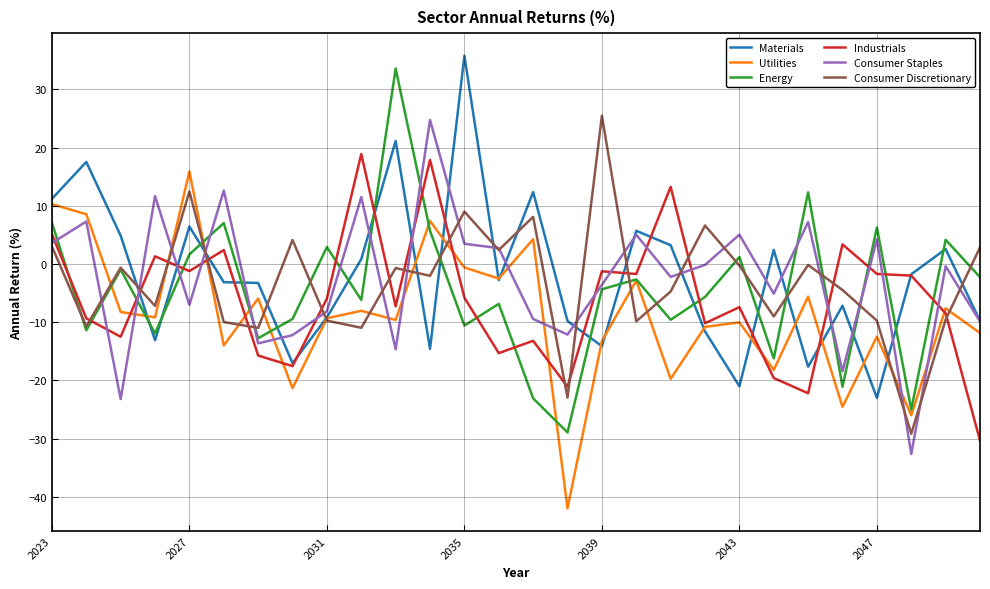

What is the lowest value of the Energy series?

-28.9